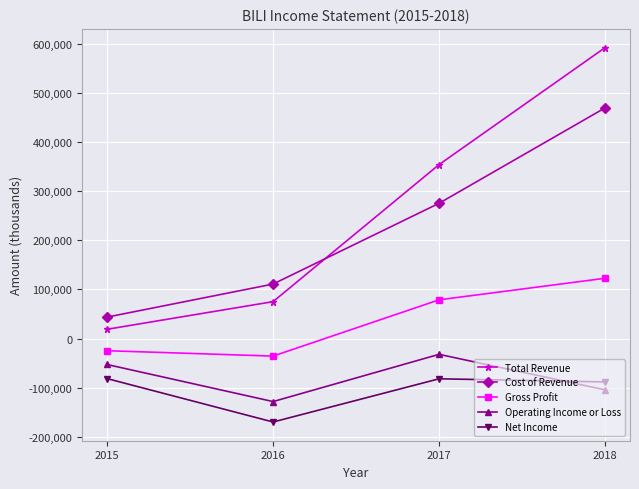

Is the value of Gross Profit at 2015 greater than the value of Total Revenue at 2016?

No